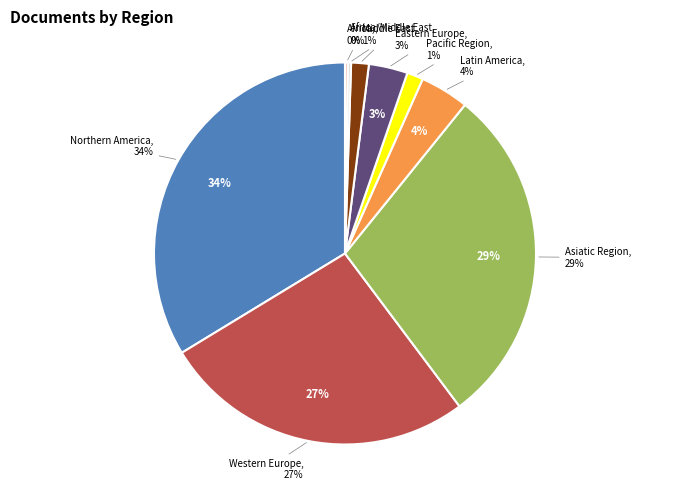

Does Eastern Europe represent more than half of the total?

No